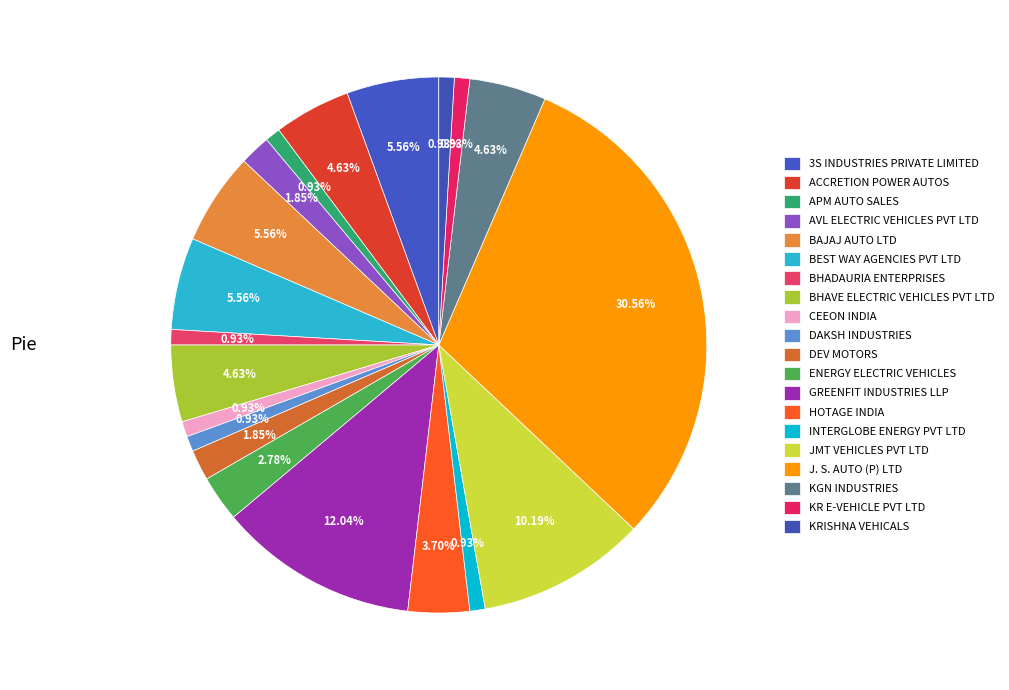

What percentage is the KRISHNA VEHICALS slice, to the nearest percent?

1%